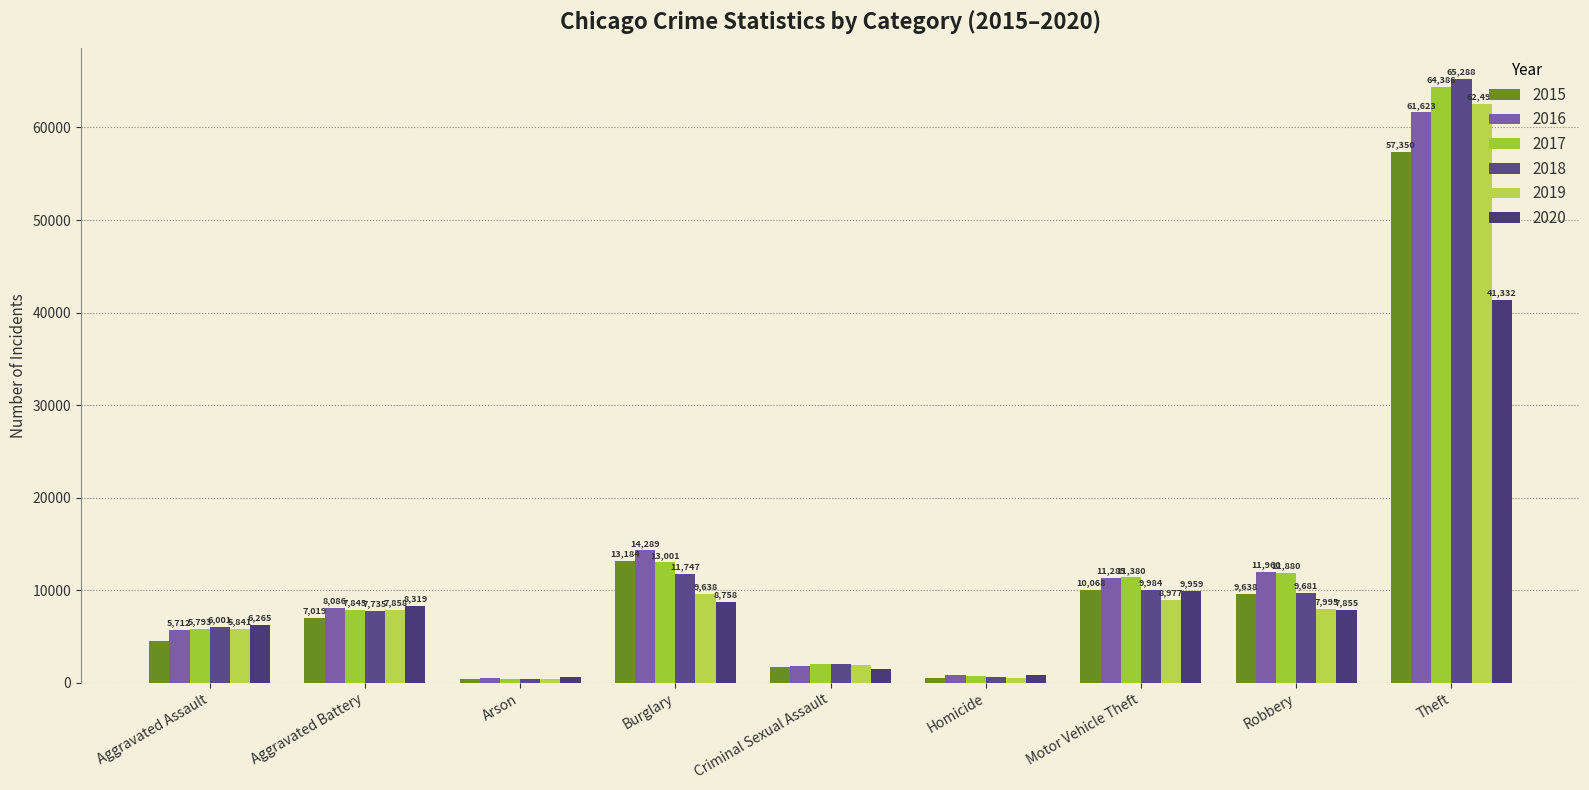

What is the label of the 4th bar from the left?

Burglary